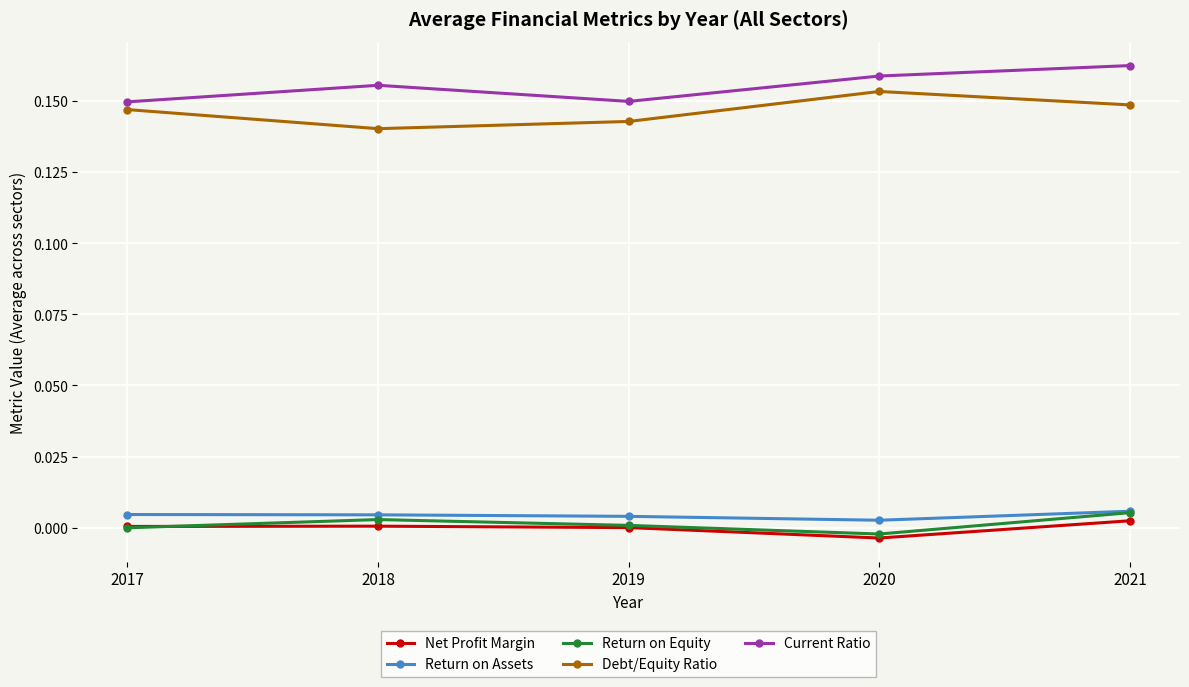

How many Return on Assets values are between 0 and 1?

5